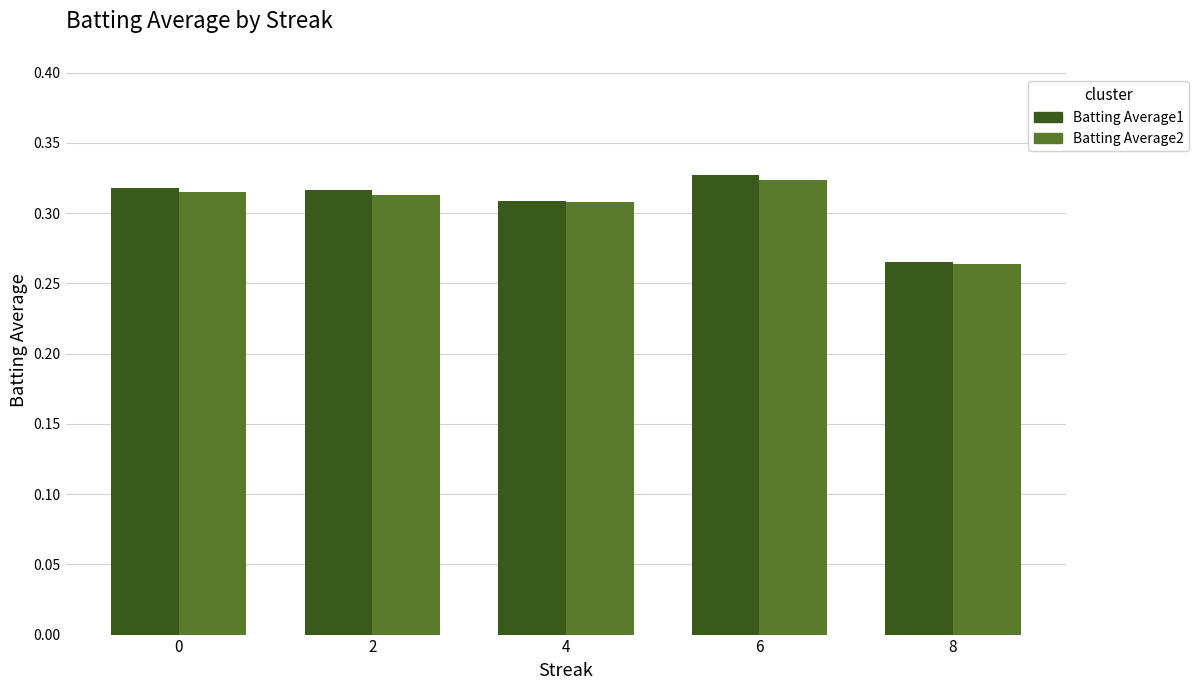

Between 0 and 4, which series saw the biggest shift?

Batting Average1